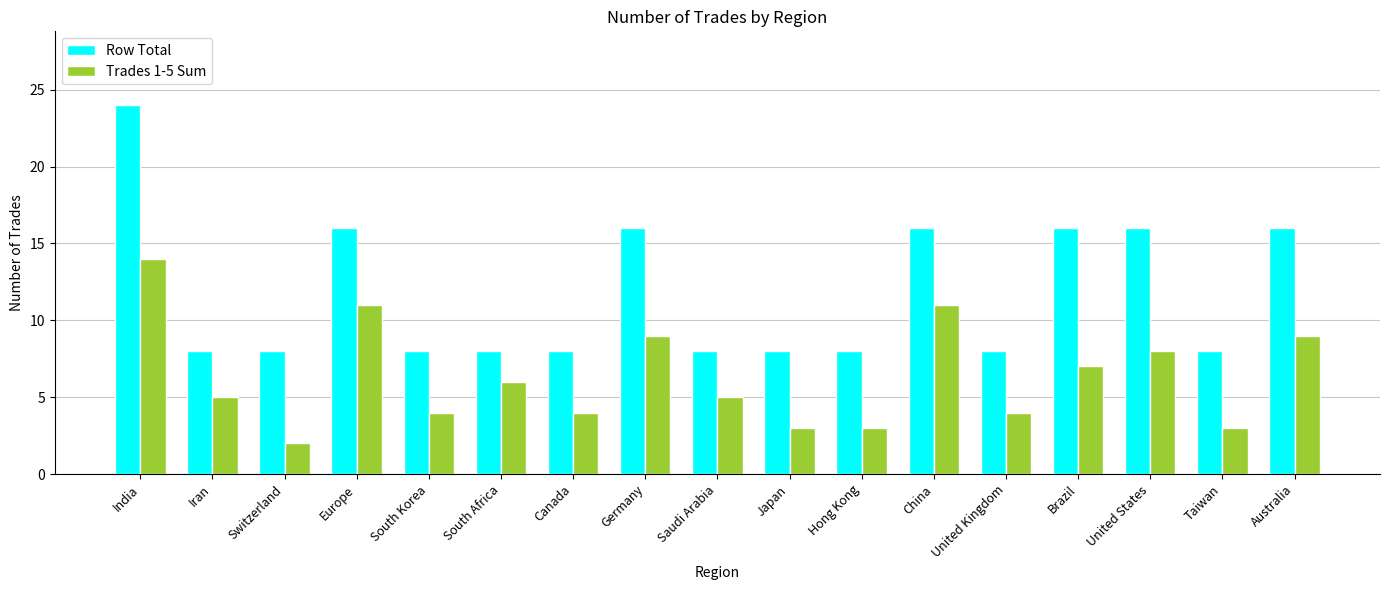

Reading left to right, transcribe all the data shown in this chart.

Row Total: 24	8	8	16	8	8	8	16	8	8	8	16	8	16	16	8	16
Trades 1-5 Sum: 14	5	2	11	4	6	4	9	5	3	3	11	4	7	8	3	9